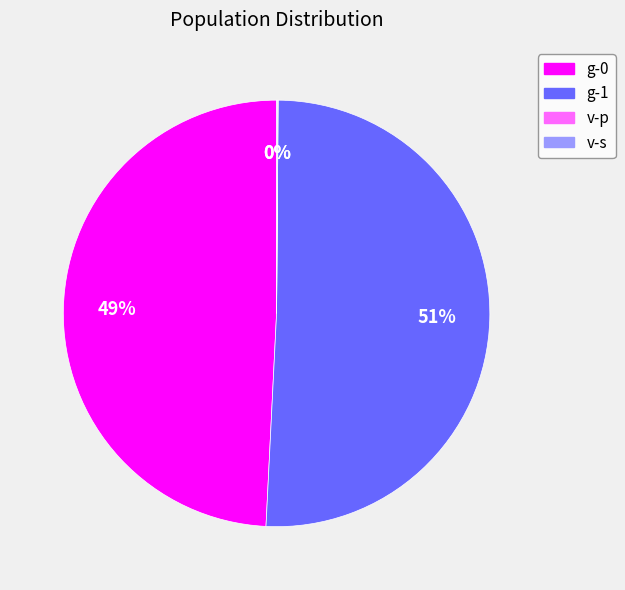

To the nearest percent, what is the difference between the largest and smallest slice percentages?

51%